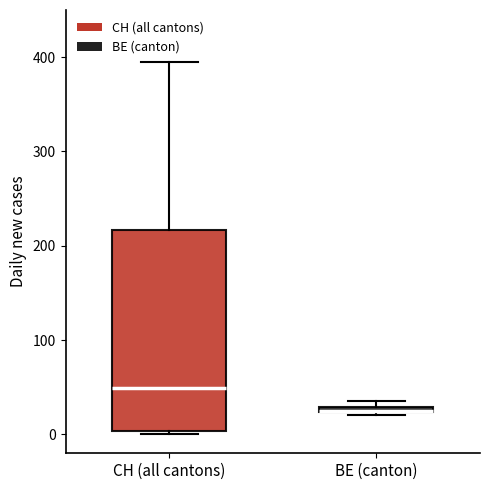

Which box is the tallest, from its lower edge to its upper edge?

CH (all cantons)